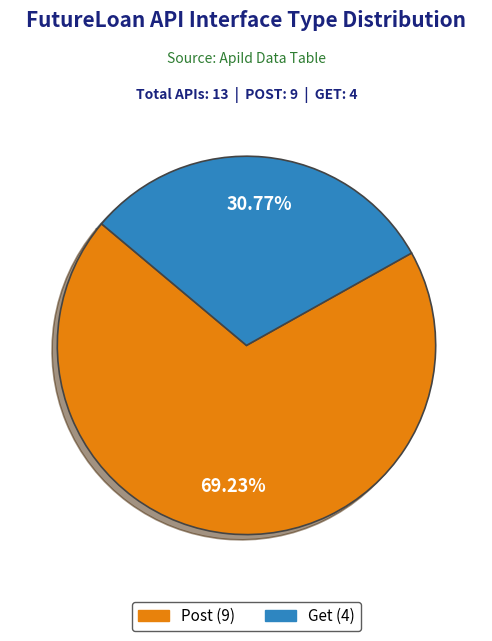

Does any single category account for the majority?

Yes